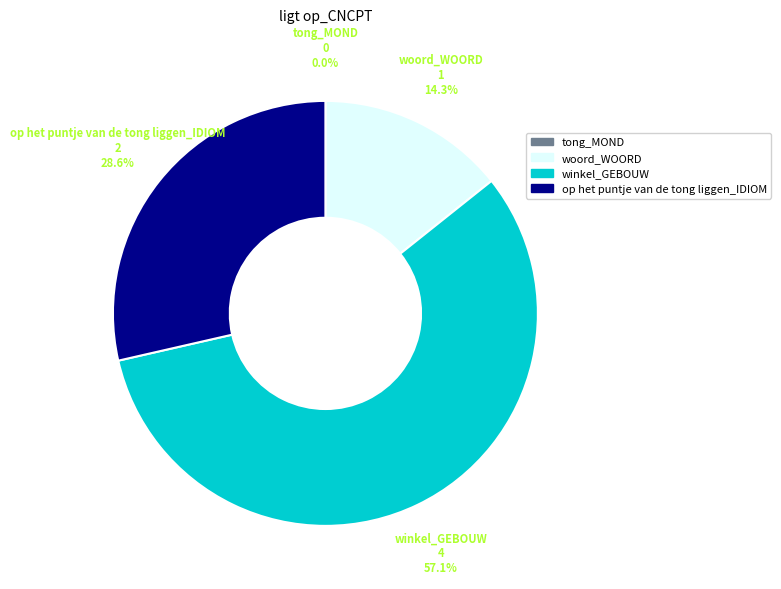

Is there any slice that represents more than half of the pie?

Yes